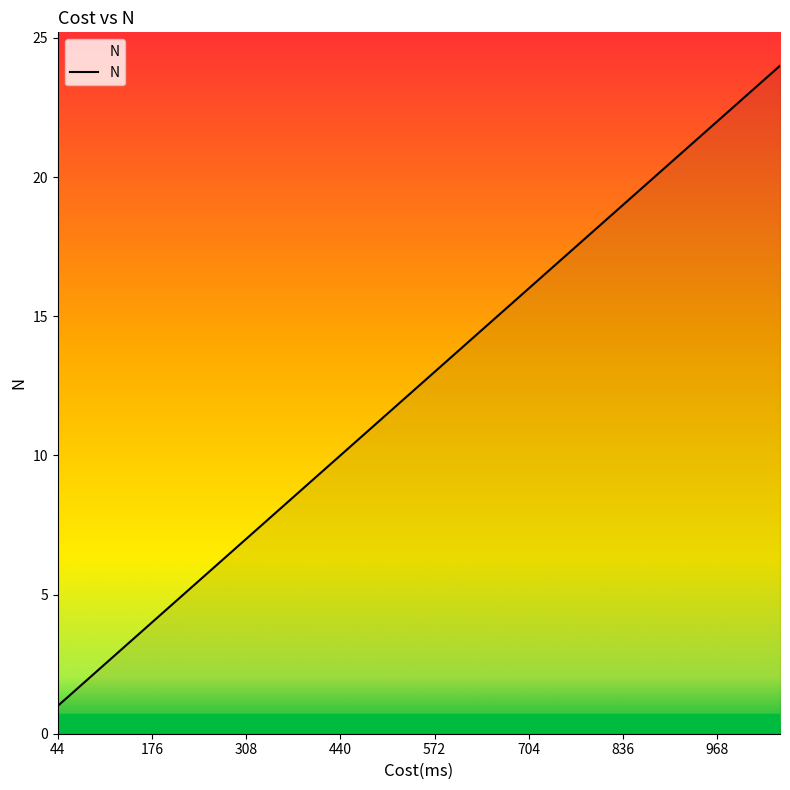

What is the maximum value shown in the chart?

24